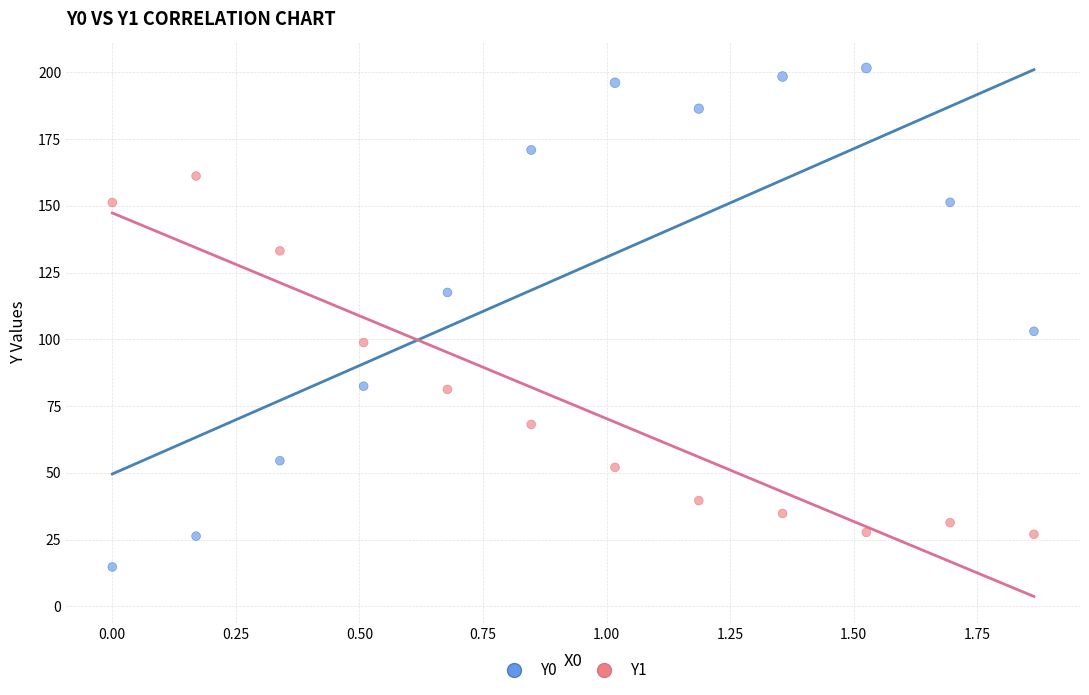

Which series contains the lowest Y value?

Y0